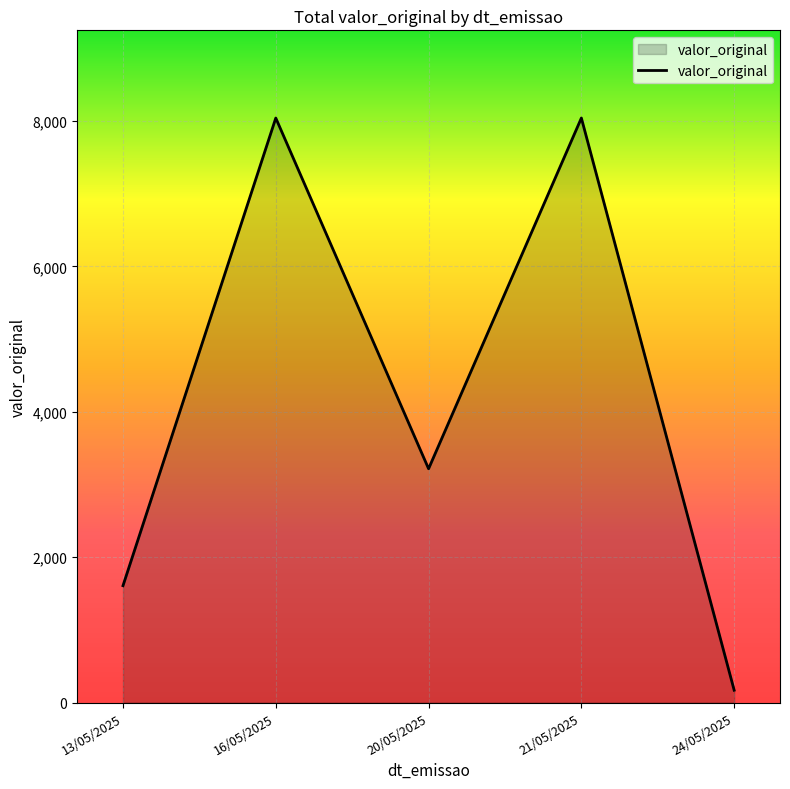

What is the greatest value displayed?

8040.0